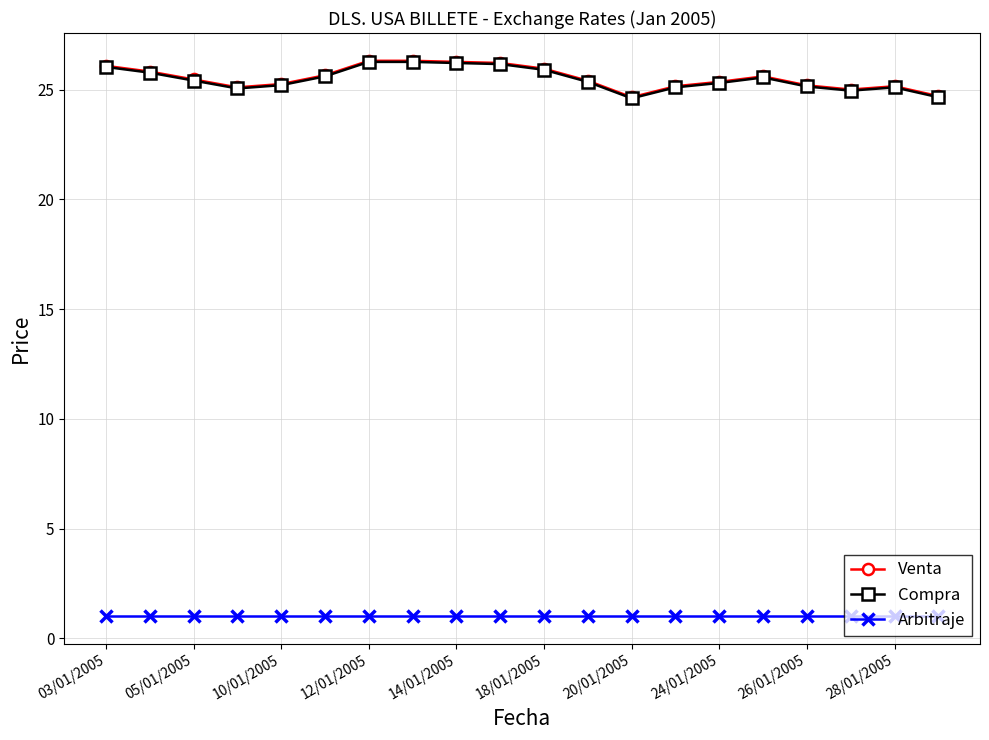

What is the greatest value displayed?

26.3